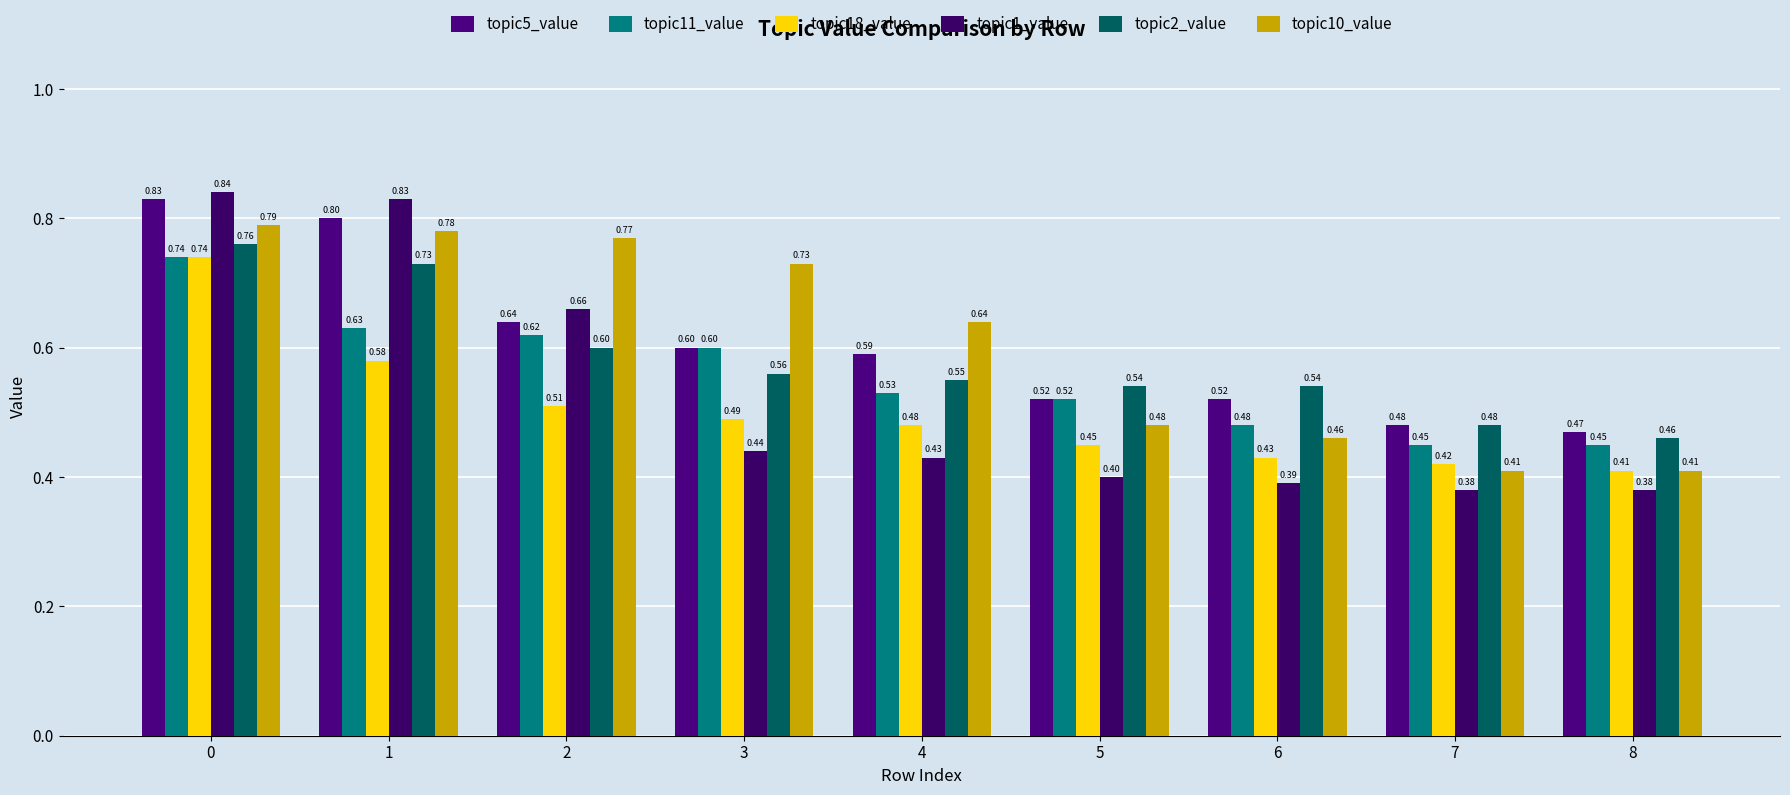

The topic18_value series shows 0.5 at 2. True or false?

True